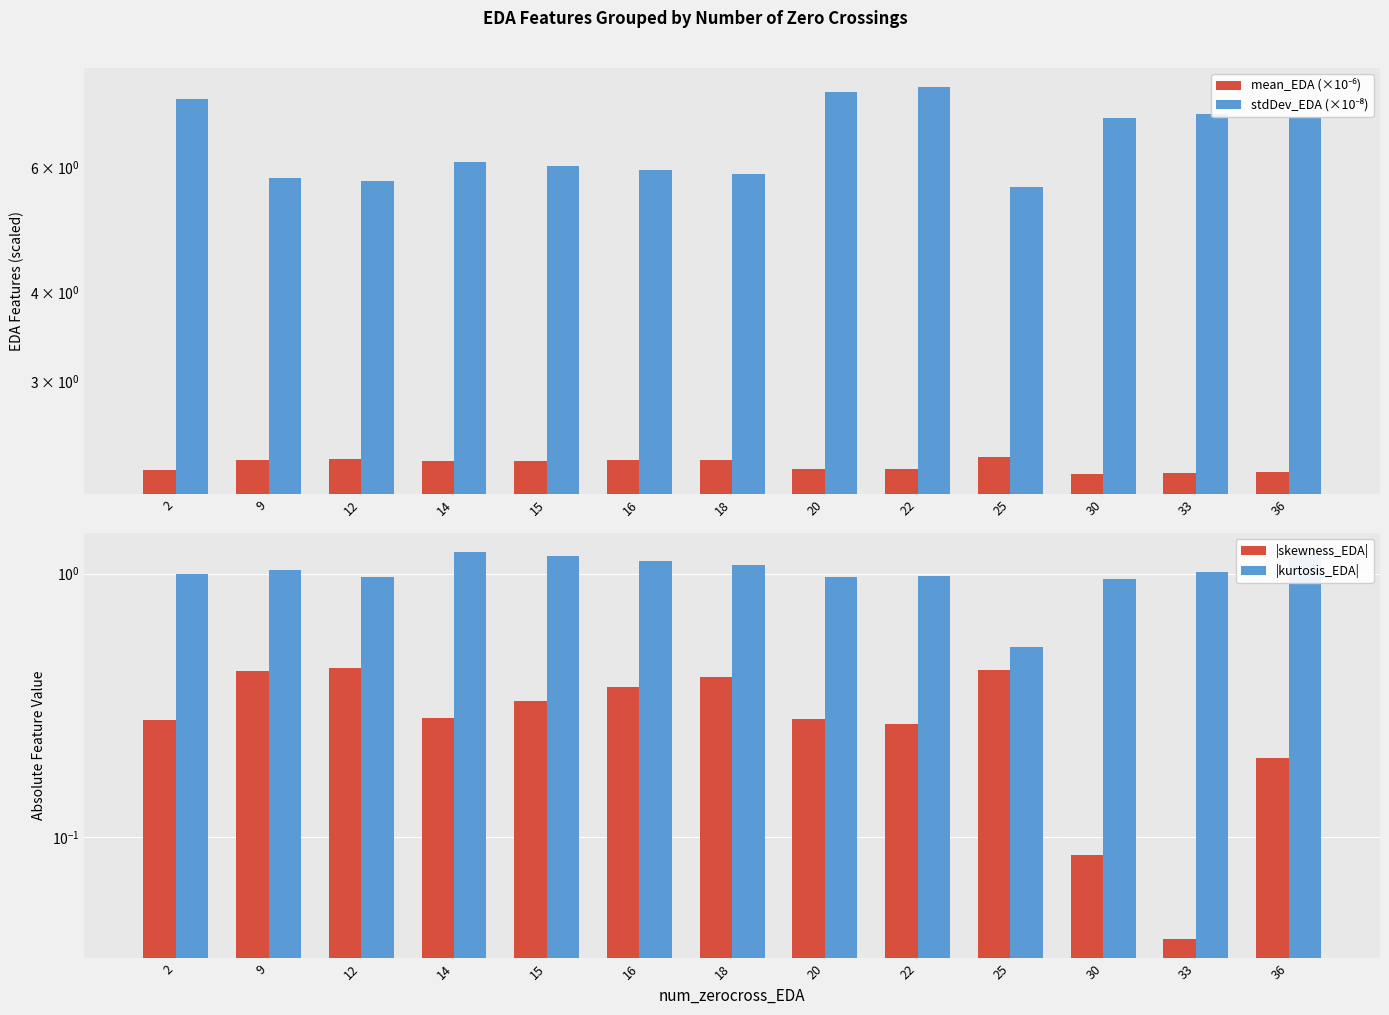

What is the value of the |skewness_EDA| bar at the 5th from the left?

0.3